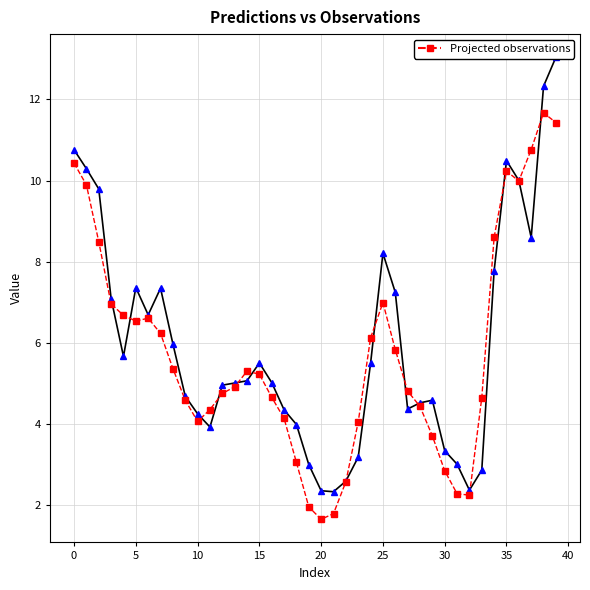

Which has a higher value, 30 or 18?

18